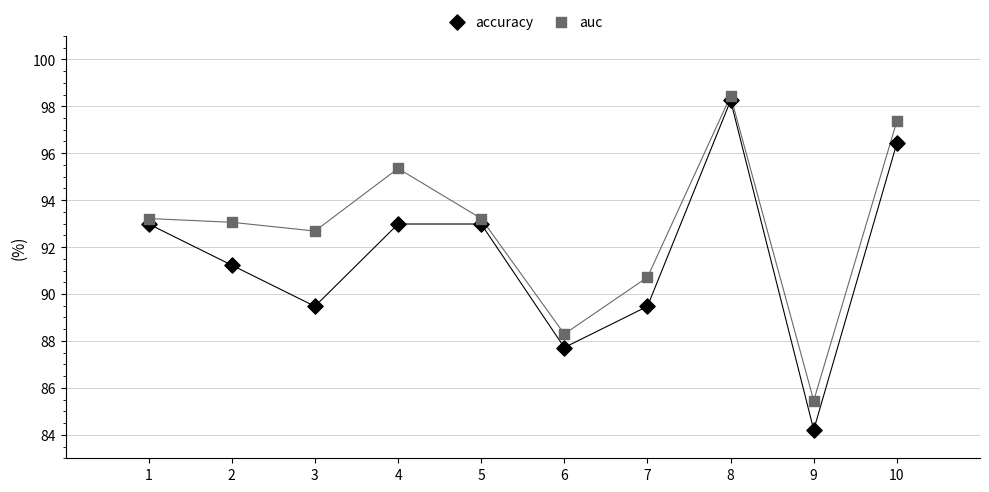

Across all data points, what is the range of X values (max minus min)?

9.0